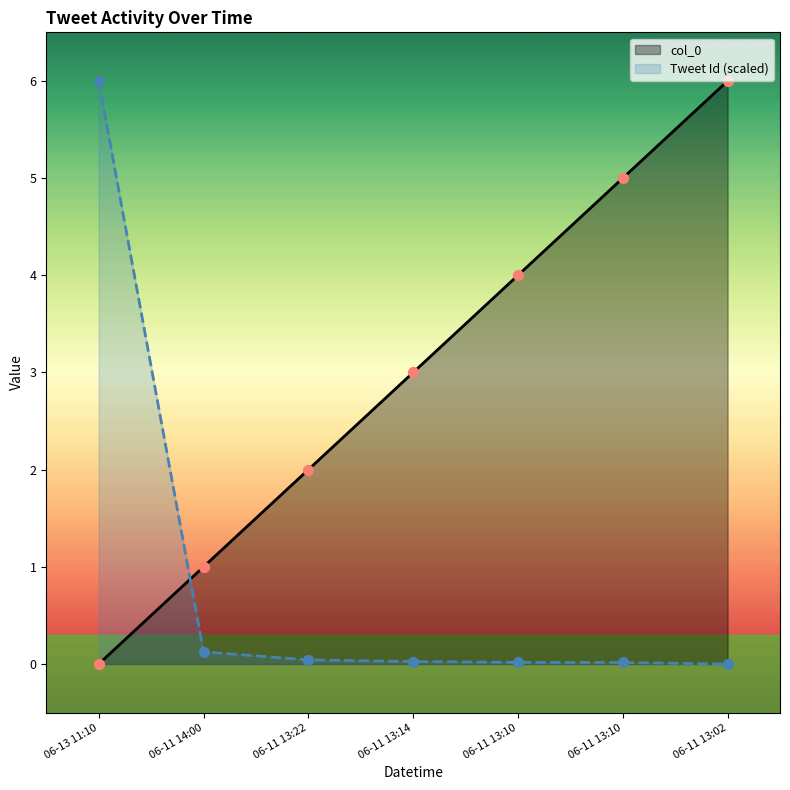

Which series contains the highest Y value?

col_0